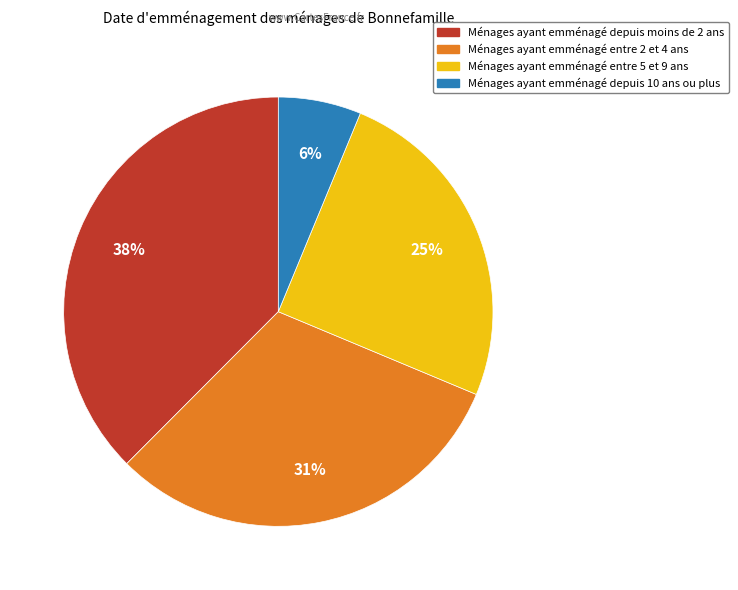

To the nearest percent, what is the average slice percentage?

25%